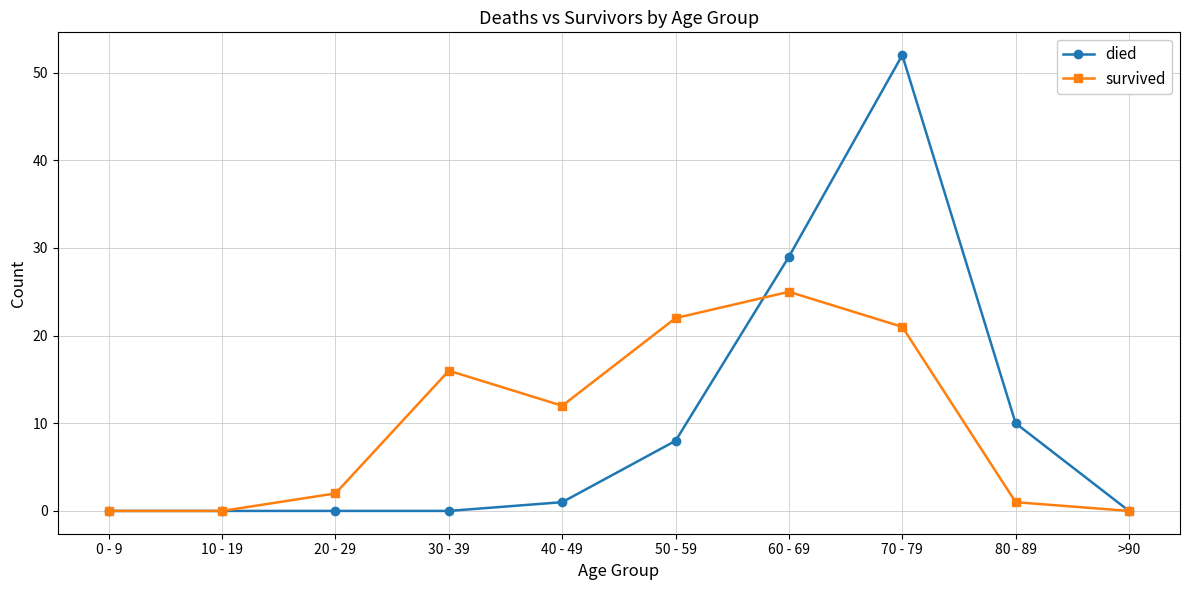

Which series has the largest range (max minus min)?

died